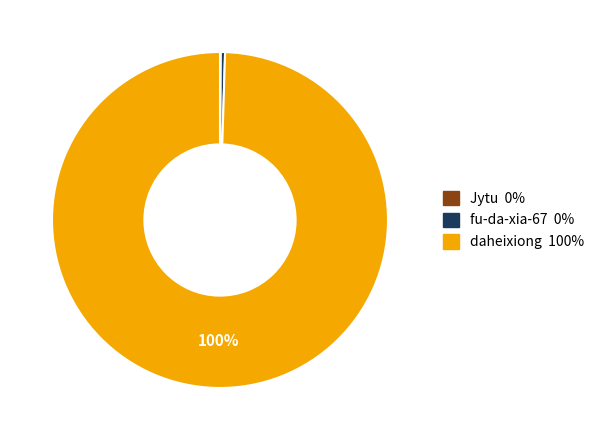

What percentage is the daheixiong 100% slice, to the nearest percent?

100%